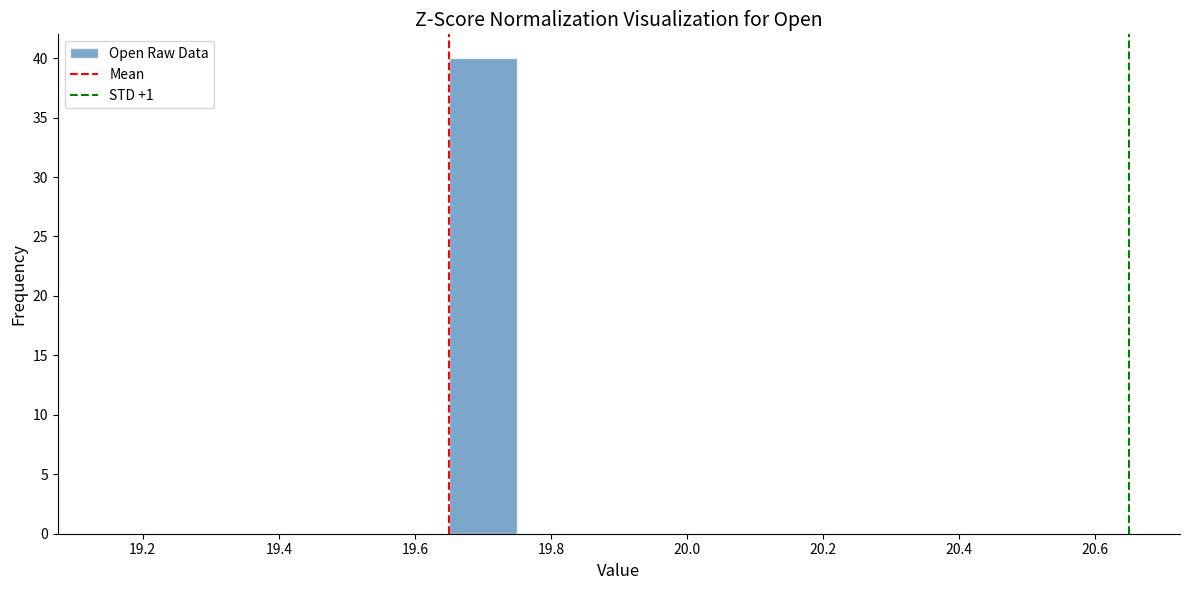

Which range on the x-axis has the tallest bar?

19.64 to 19.74